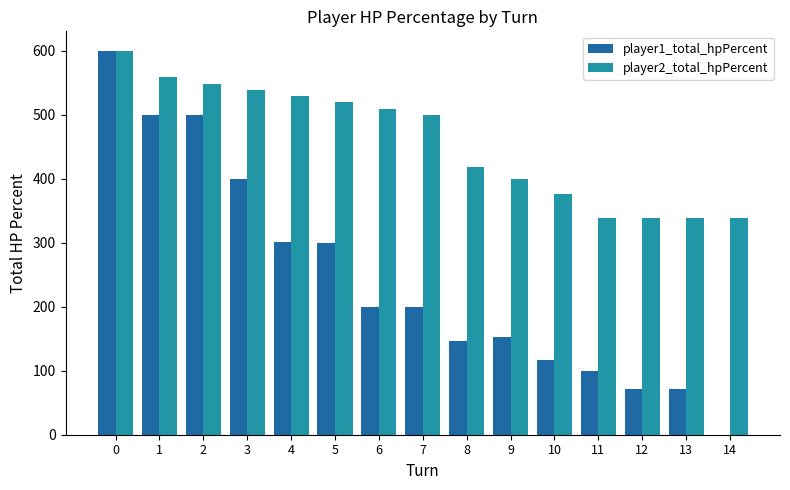

What is the sum of the player1_total_hpPercent values at 11 and 9?

253